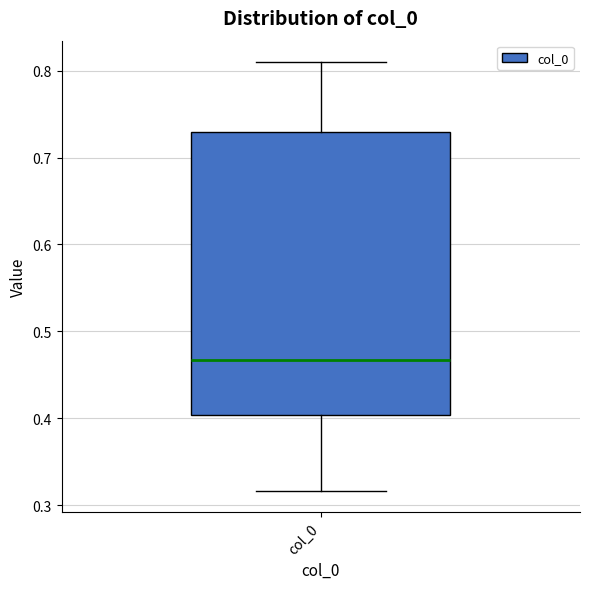

Read this box plot against the y-axis: the position of the median line, the range covered by the box, and the ends of both whiskers. The values are not printed on the chart, so give them approximately, as read against the axis.

median 0.47, box 0.40 to 0.73, whiskers 0.32 to 0.81